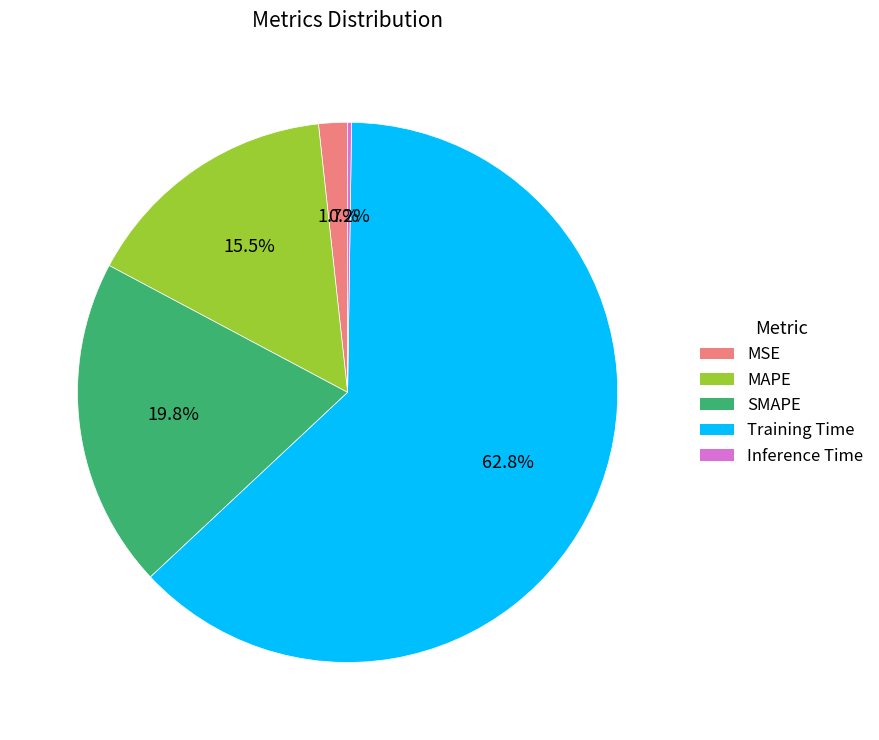

Which category has the biggest portion of the pie?

Training Time